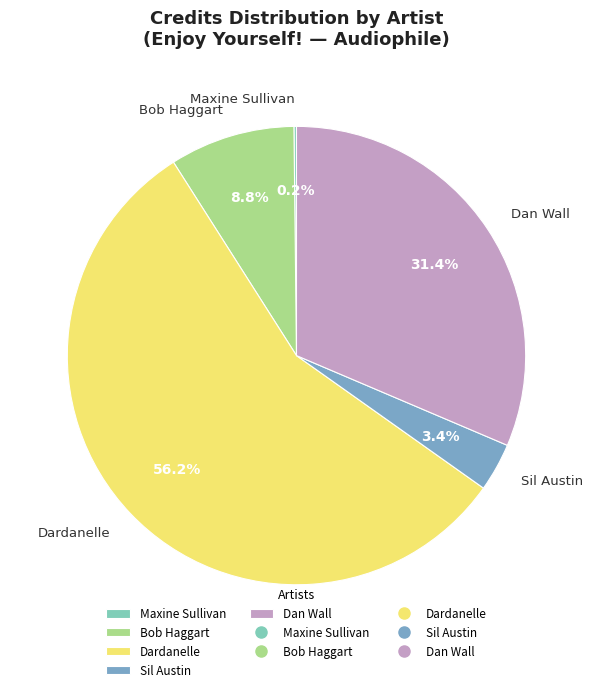

What percentage is the Dardanelle slice, to the nearest percent?

56%